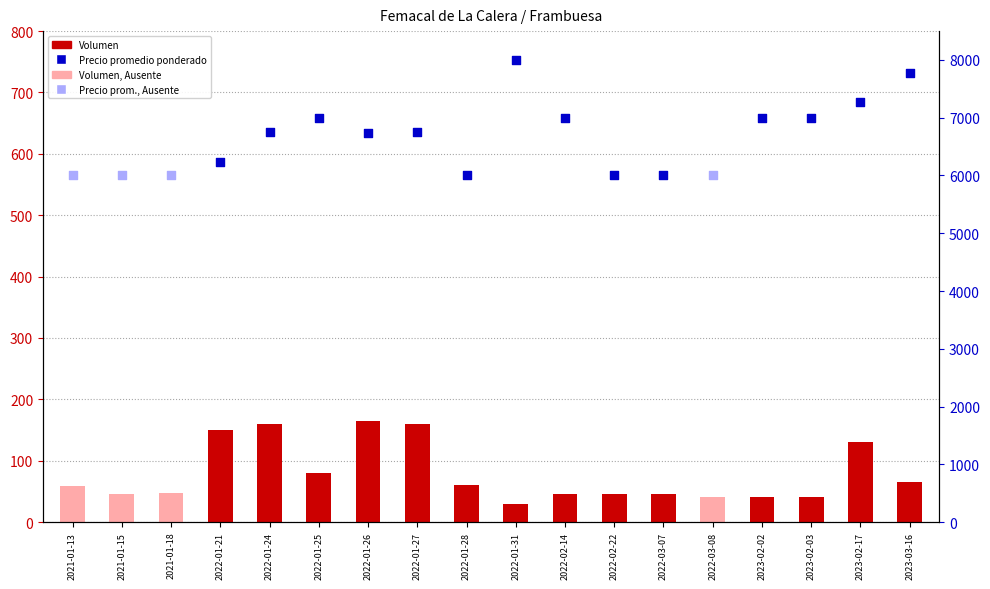

What is the change in value from 2022-01-27 to 2022-03-08?

-120